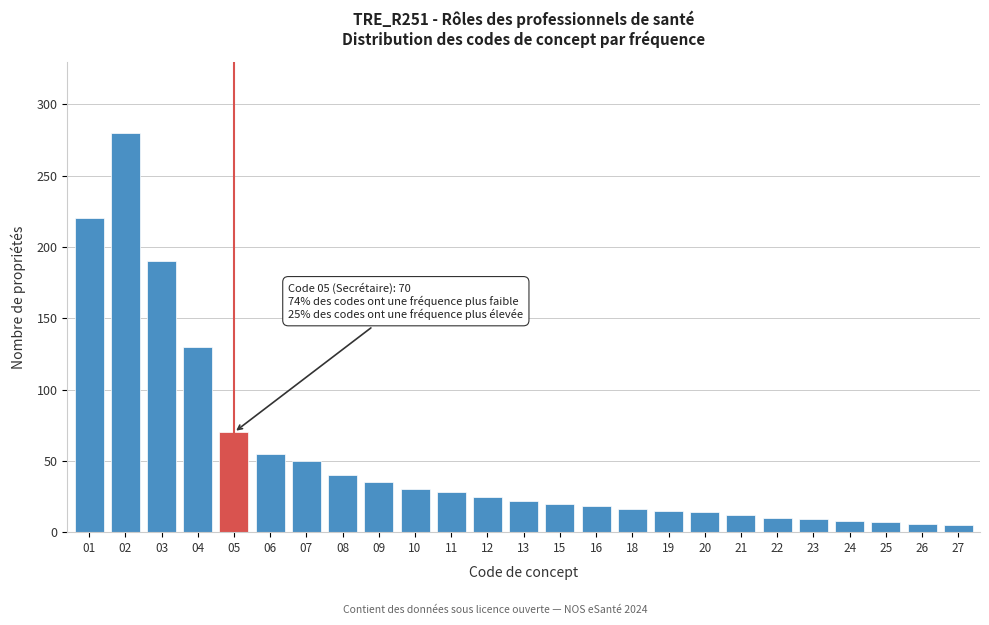

Is it true that the value at 03 is 101?

False